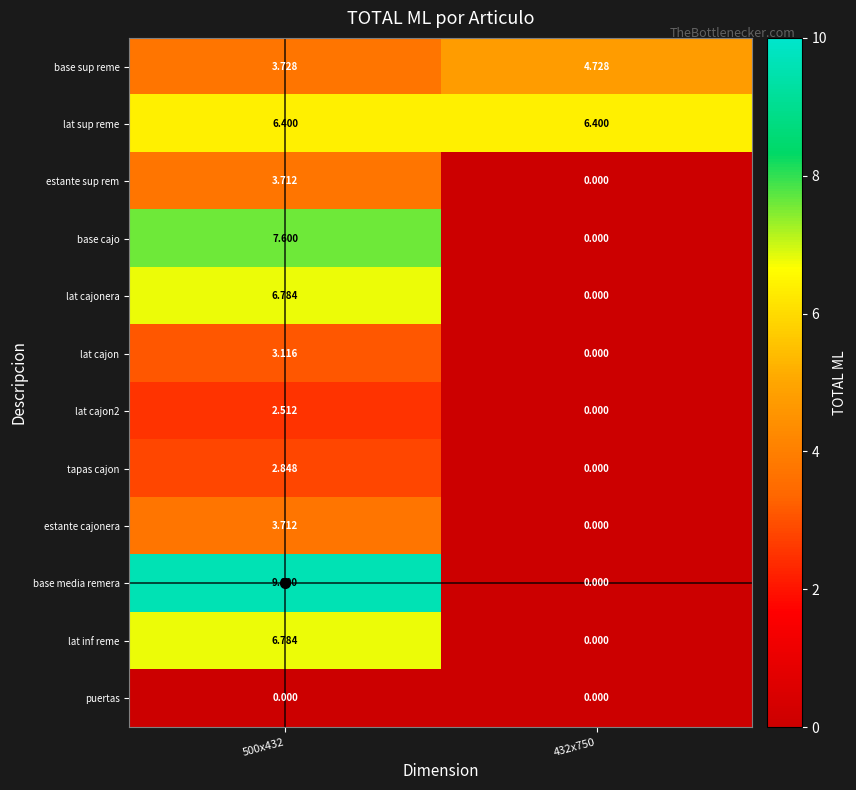

How many positive values does the base media remera series have?

1